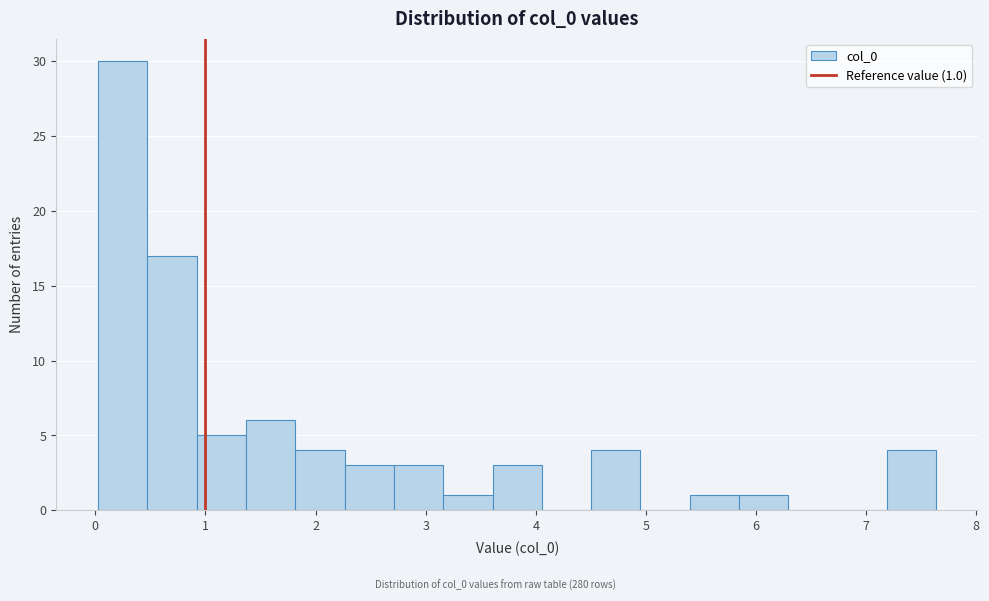

Over which range of the x-axis is the bar tallest?

0.0 to 0.5